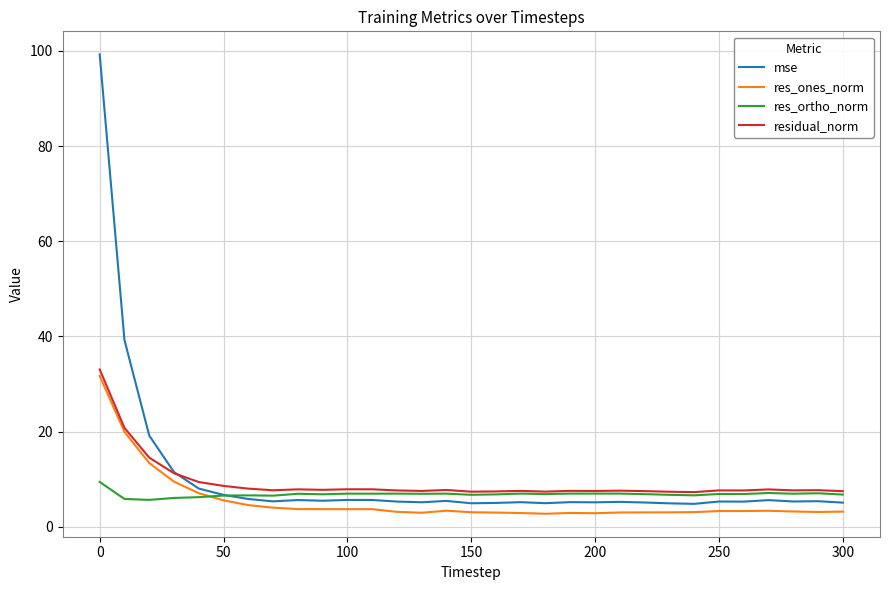

What is the maximum value shown in the chart?

99.3